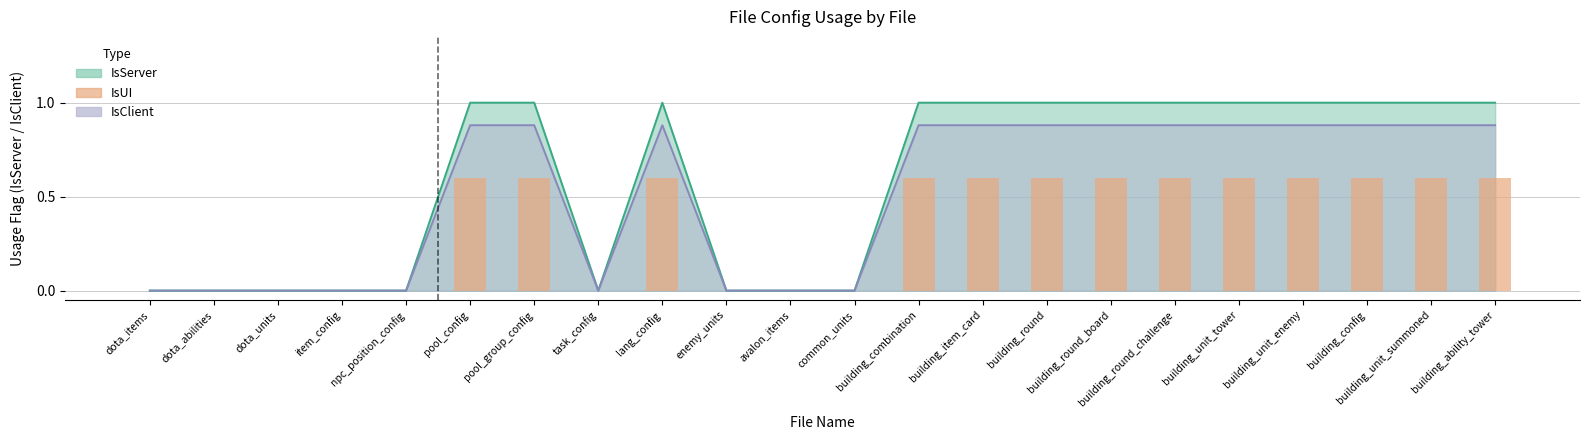

The value at task_config is -0.4. True or false?

False